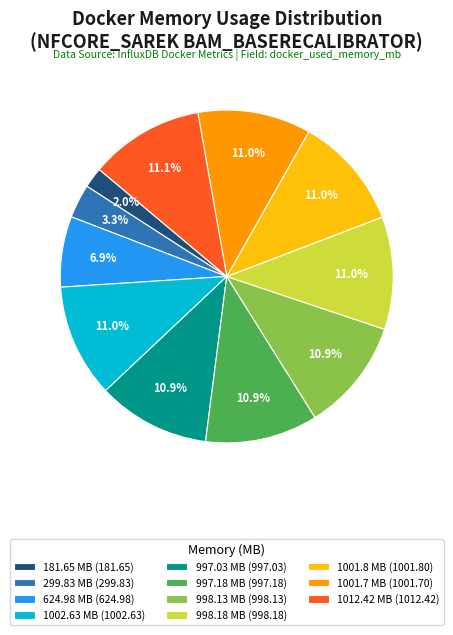

How many slices are in this pie chart?

11